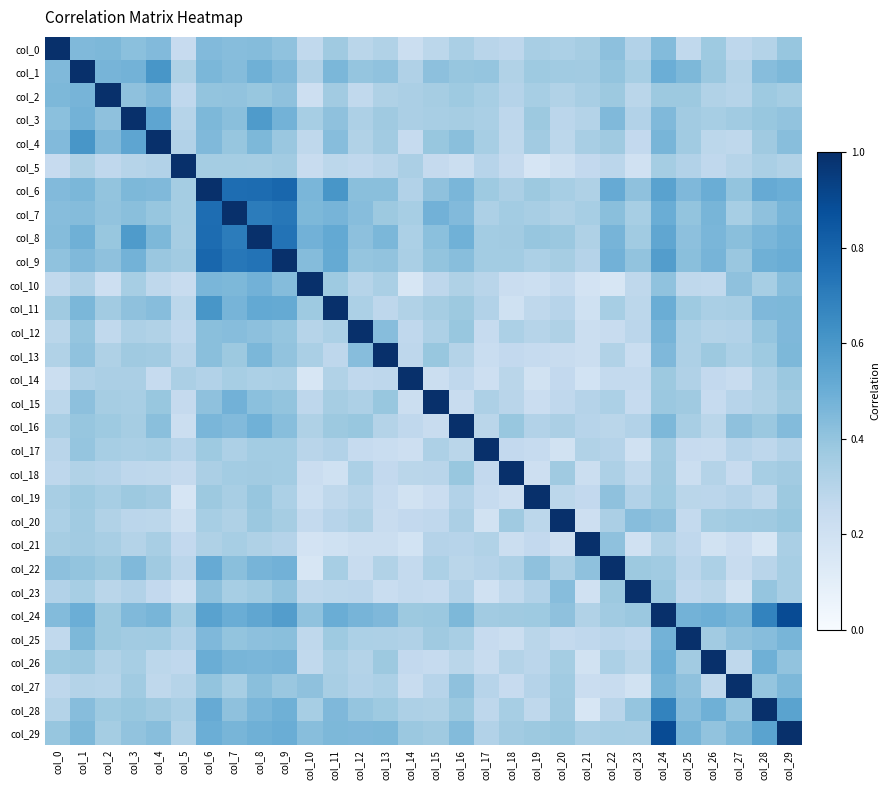

At which category does the chart reach its peak across all series?

col_0